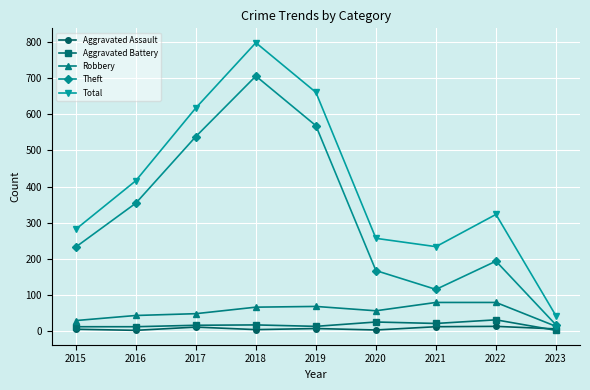

True or false: Aggravated Assault and Total intersect in this chart.

False